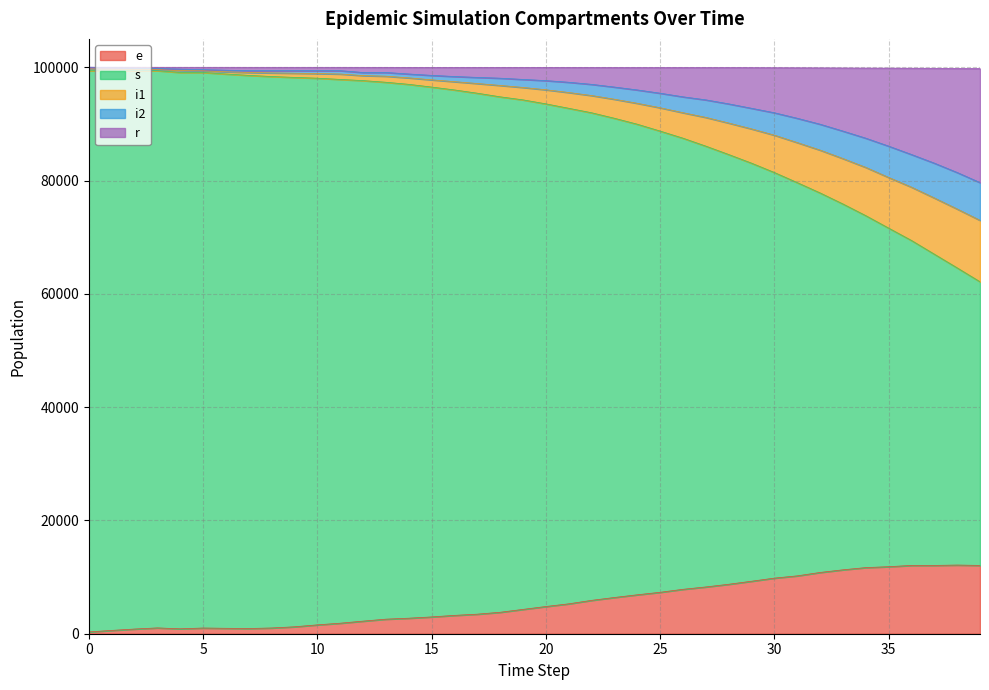

In r, how many points are higher than both neighbors (excluding endpoints)?

1